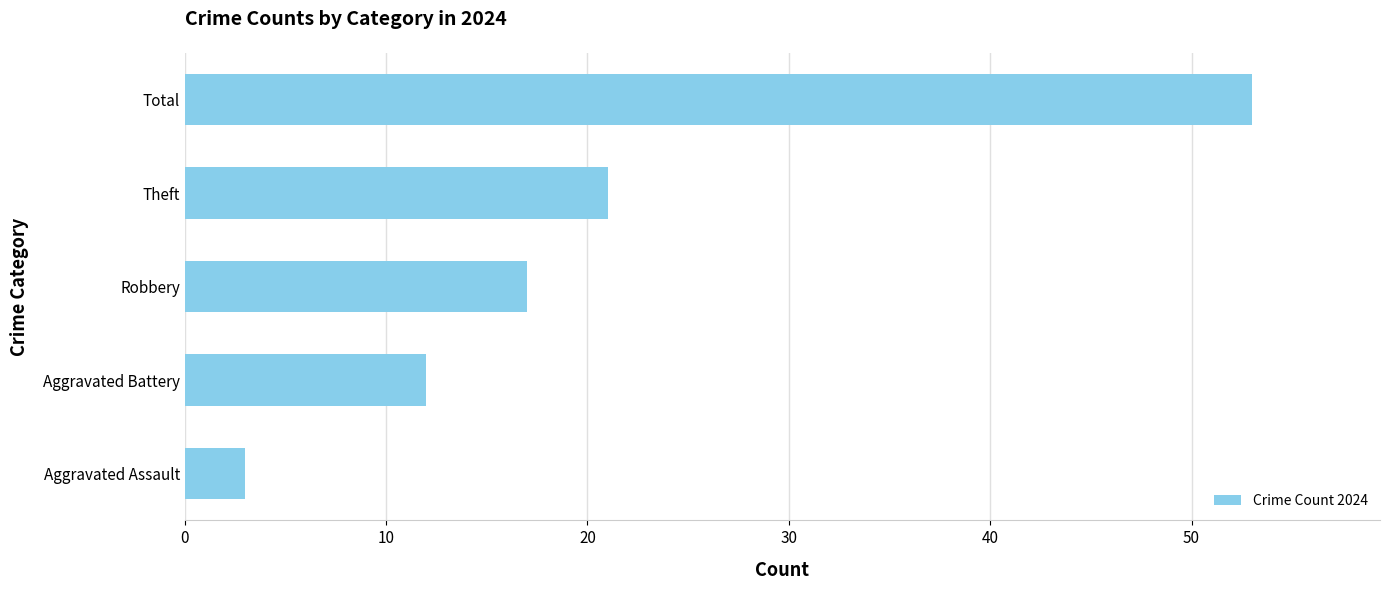

What is the difference between the maximum and minimum values?

50